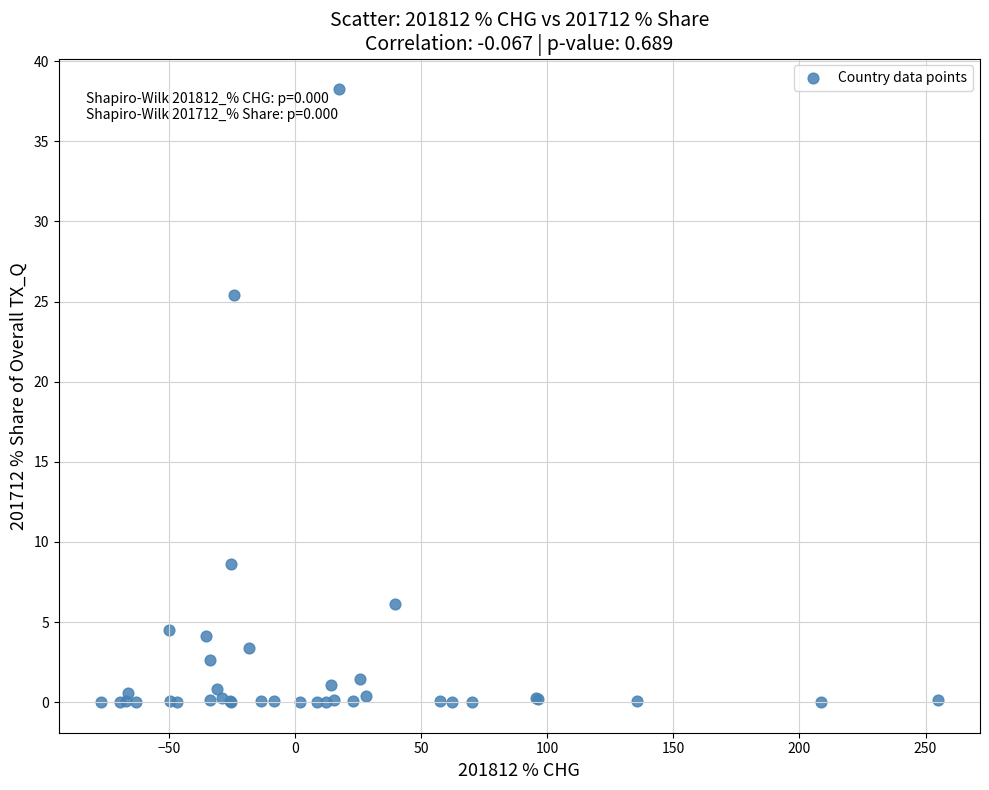

What Y value in the scatter plot is closest to 19?

25.4